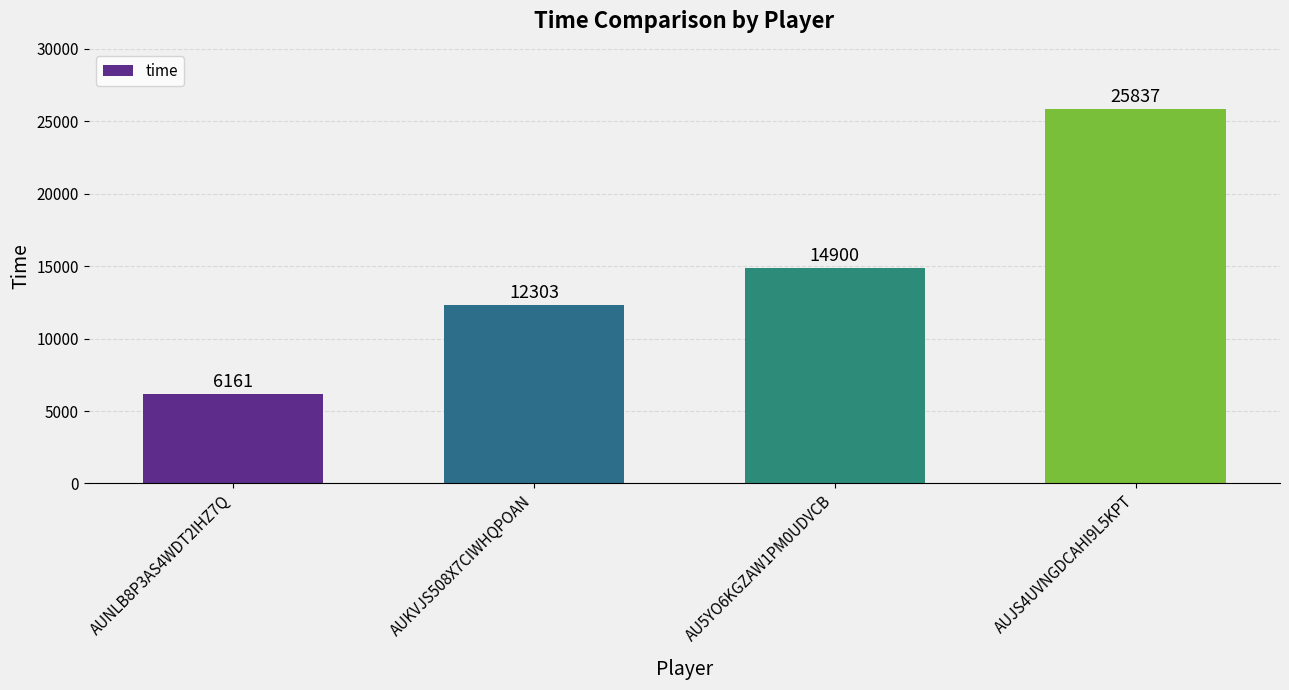

What is the ratio of the value at AU5YO6KGZAW1PM0UDVCB to the value at AUNLB8P3AS4WDT2IHZ7Q?

2.4